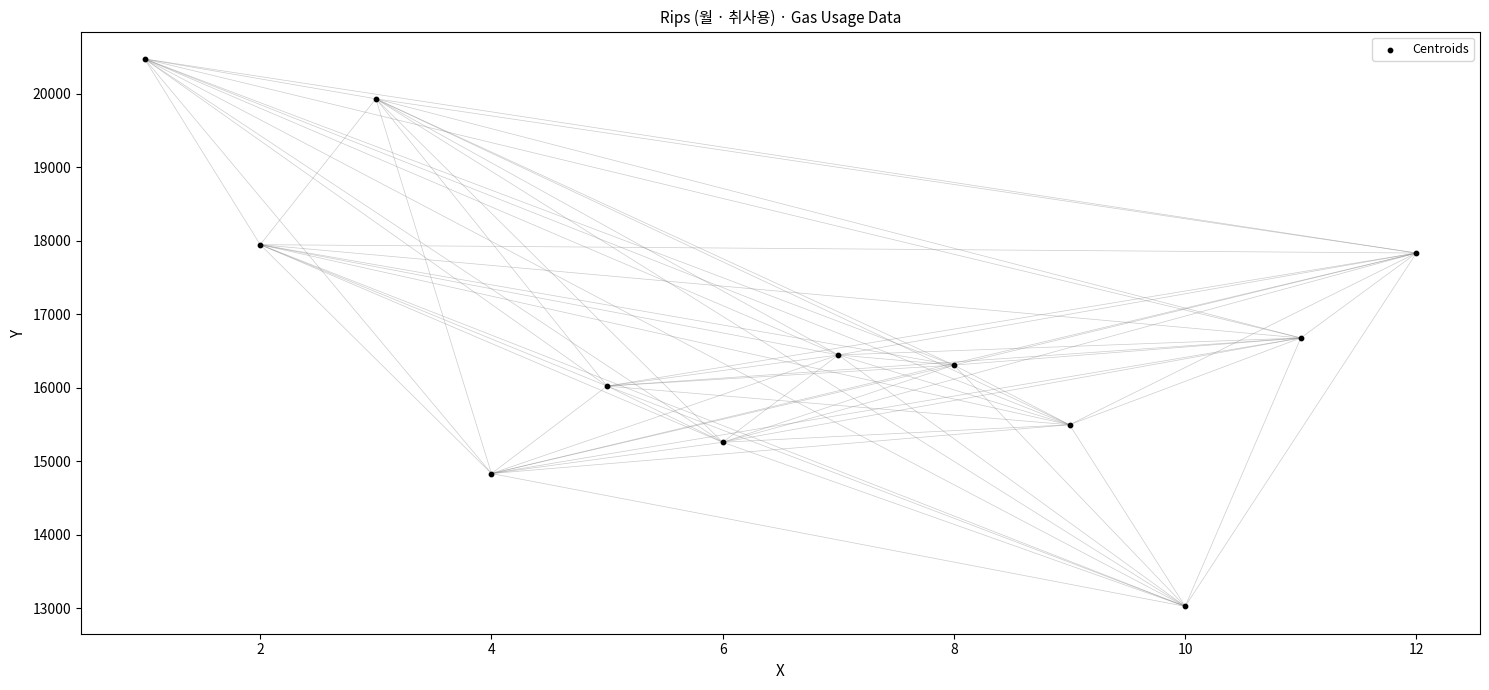

What is the average X value?

6.5